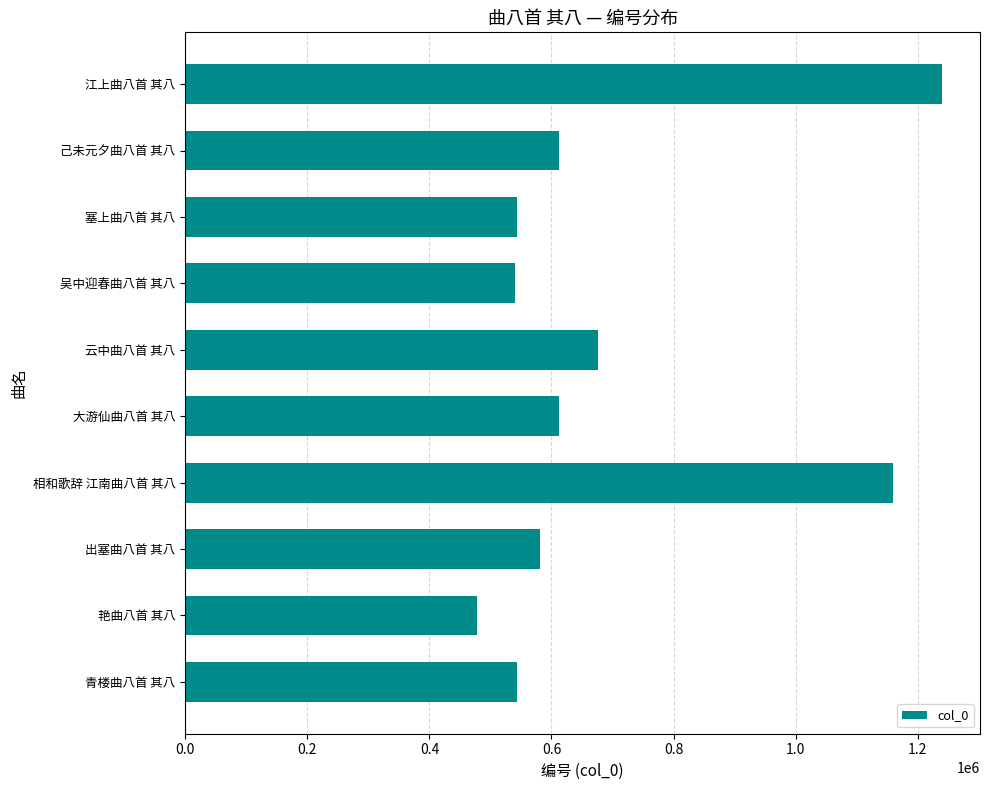

What is the difference between the maximum and minimum values?

762753